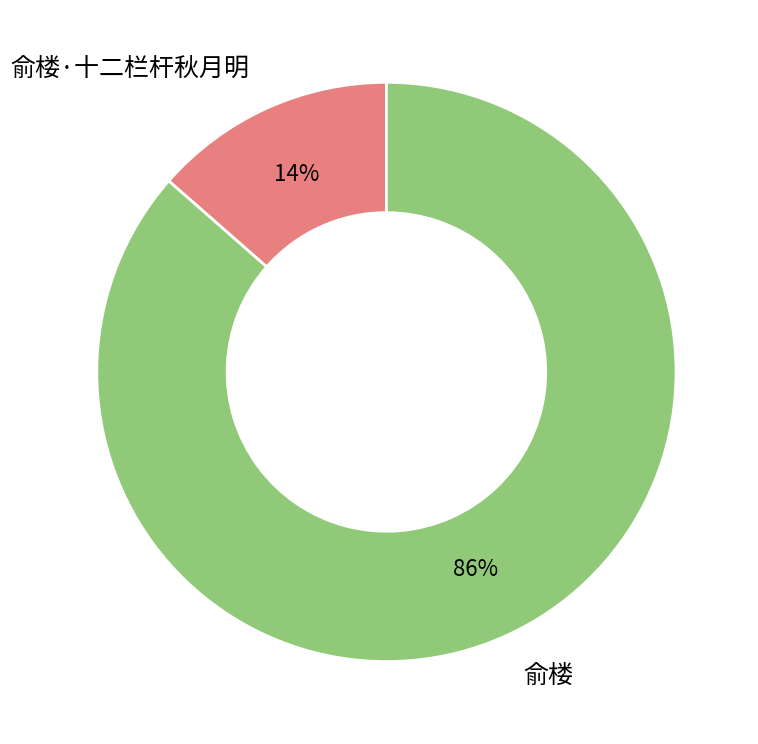

Rank the categories by value from lowest to highest.

俞楼·十二栏杆秋月明, 俞楼